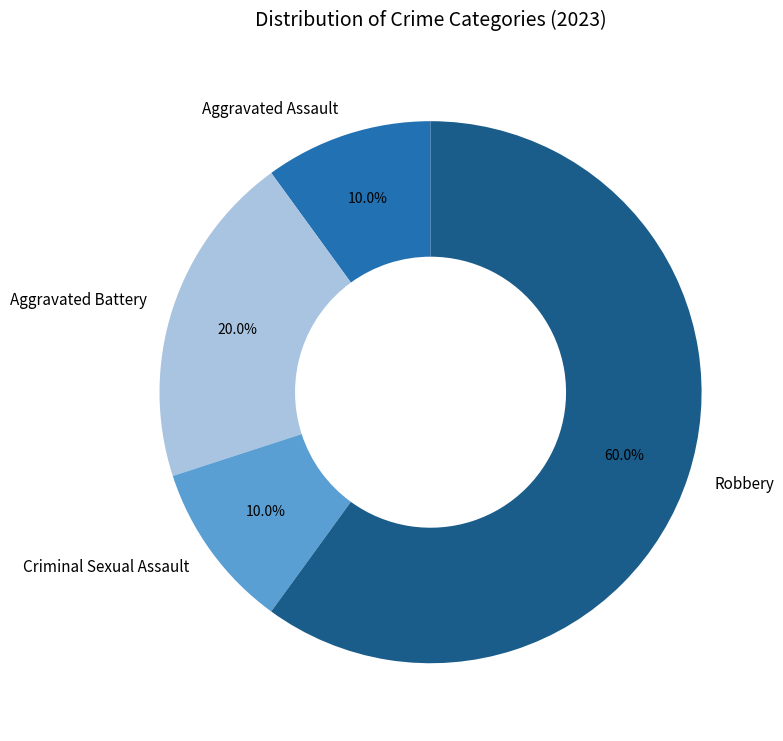

To the nearest percent, what is the average slice percentage?

25%